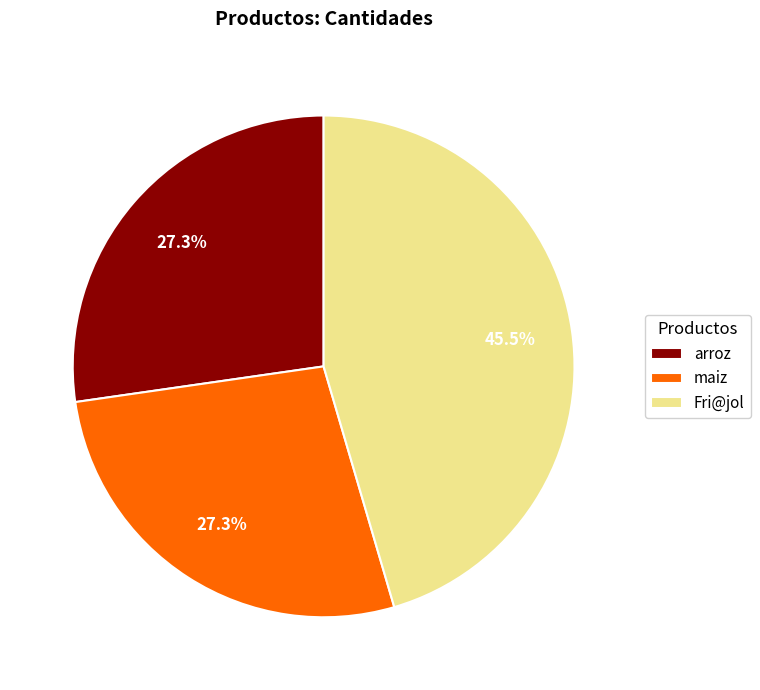

Approximately how many times larger is the value at Fri@jol compared to arroz?

1.7